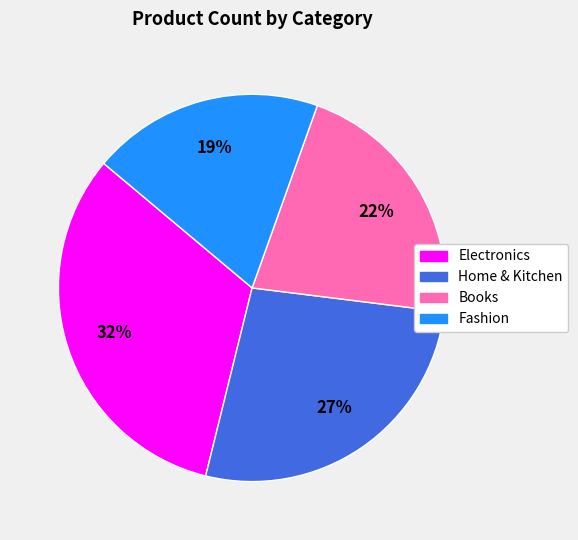

Rank the categories by value from lowest to highest.

Fashion, Books, Home & Kitchen, Electronics